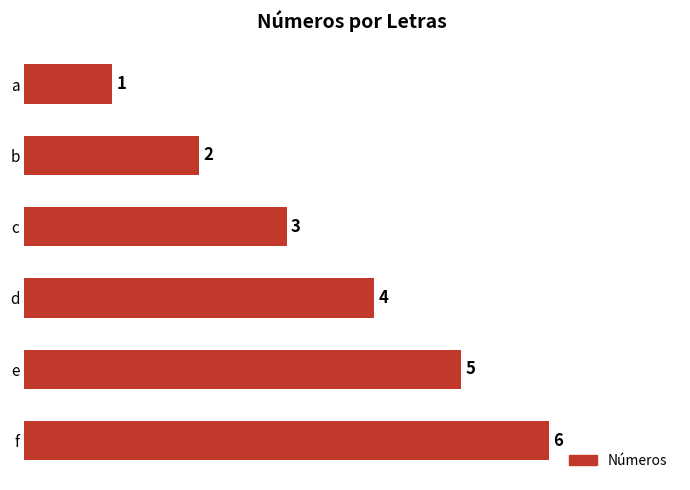

What is the sum of the values at e and d?

9